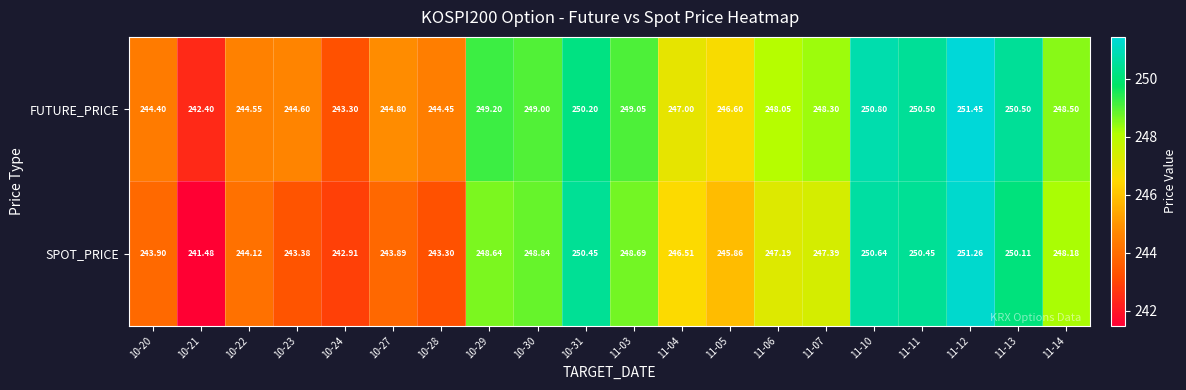

Which series has the largest total across all categories?

FUTURE_PRICE